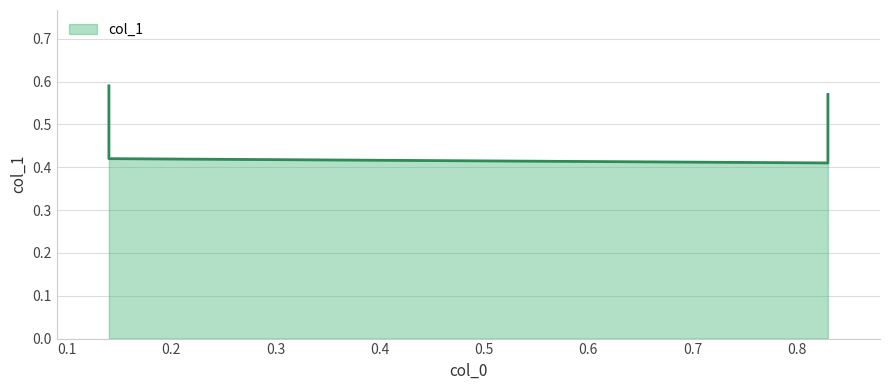

Reading right to left, list all the values displayed in this chart.

0.6	0.4	0.4	0.6